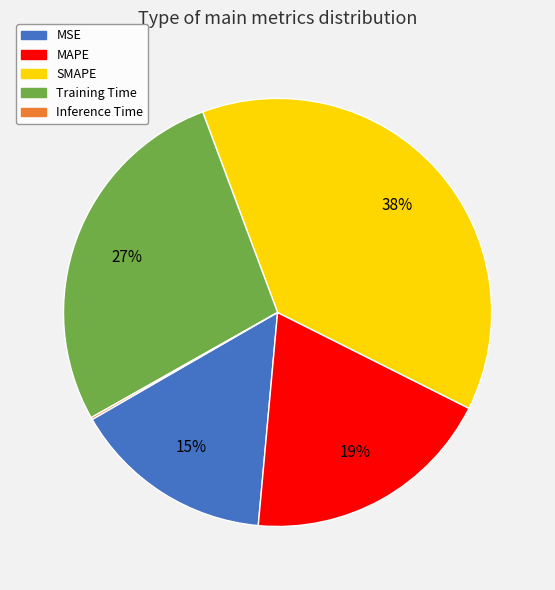

Is there any slice that represents more than half of the pie?

No